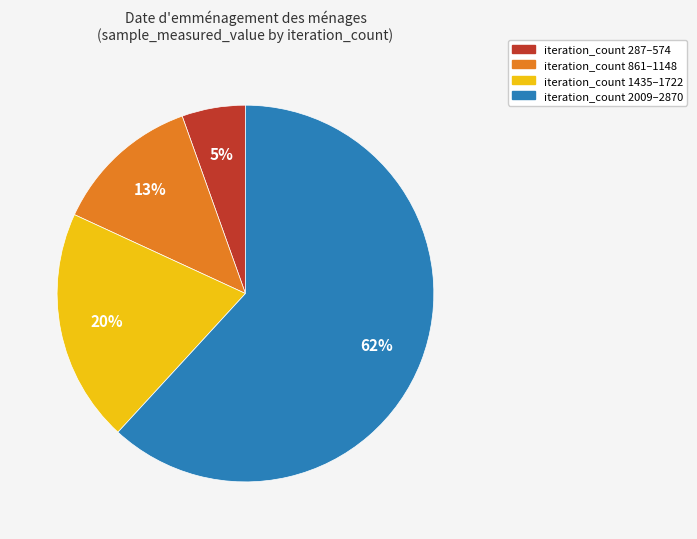

Count the number of slices in the pie.

4